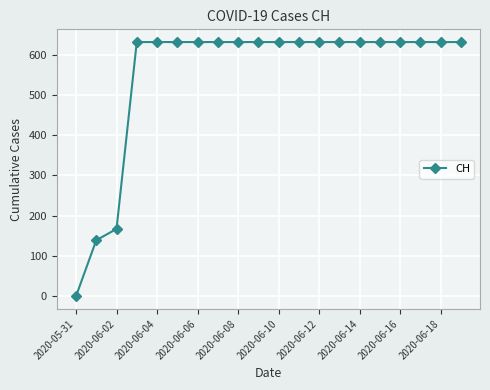

What is the sum of all values?

11033